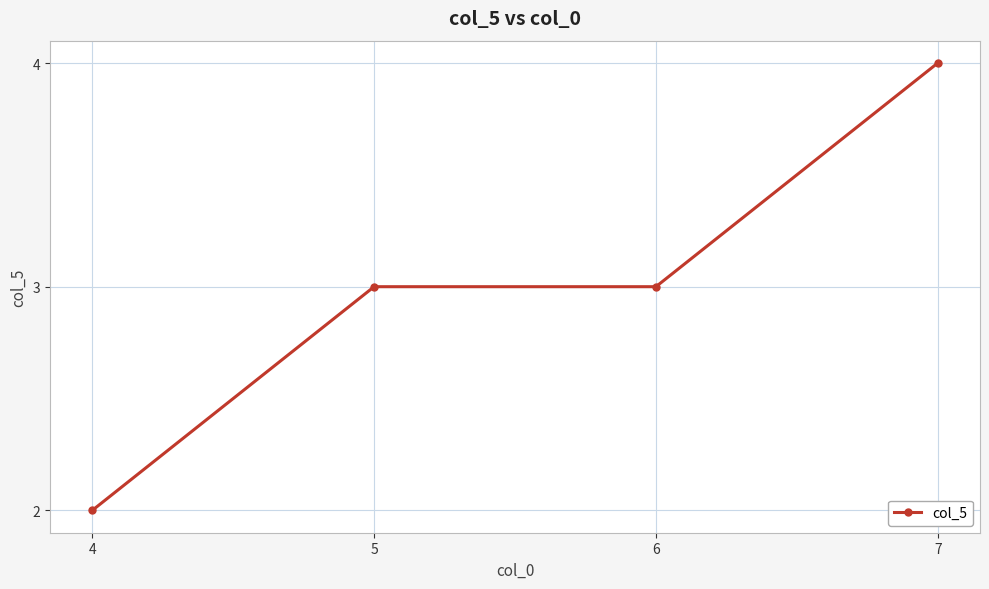

Reading left to right, what are all the values shown in this chart?

2	3	3	4